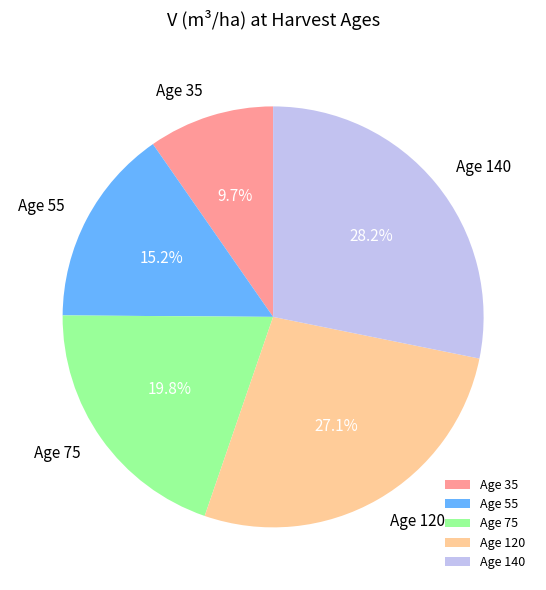

What portion of the pie excludes Age 75?

80.2%